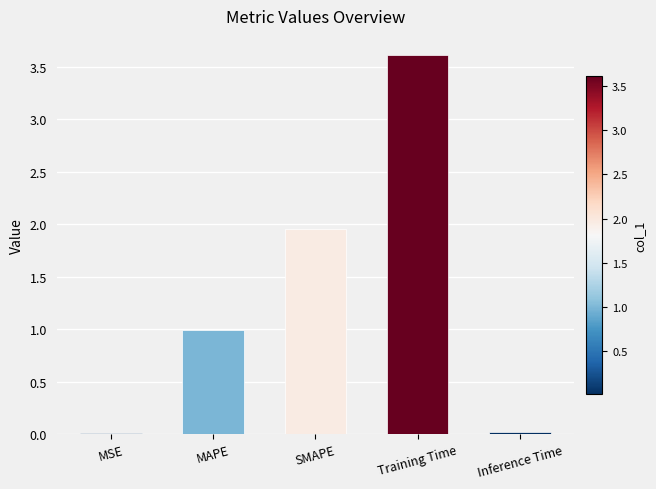

What is the greatest value displayed?

3.6